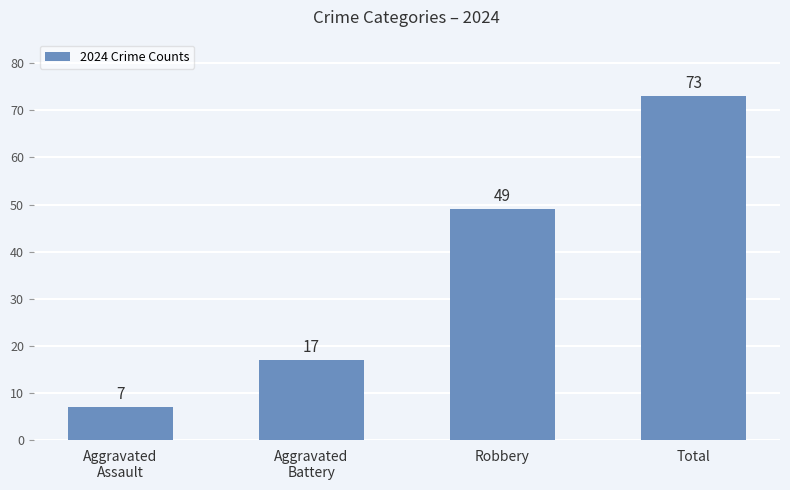

What is the label of the 3rd bar from the left?

Robbery